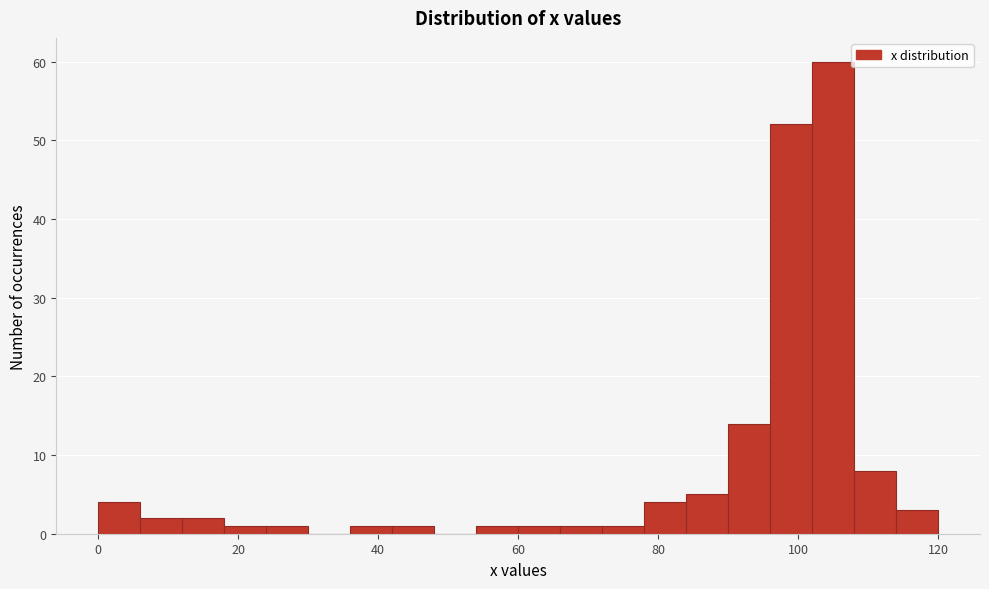

Read against the x-axis, roughly where is the centre of the tallest bar?

106